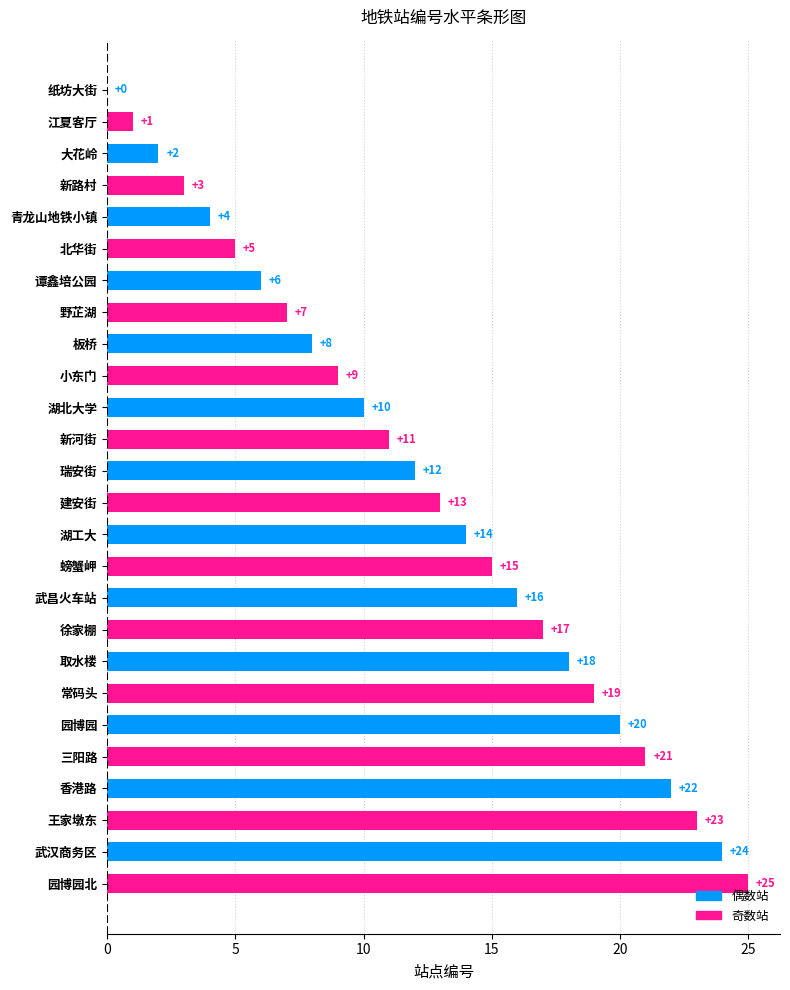

What is the sum of all values?

325